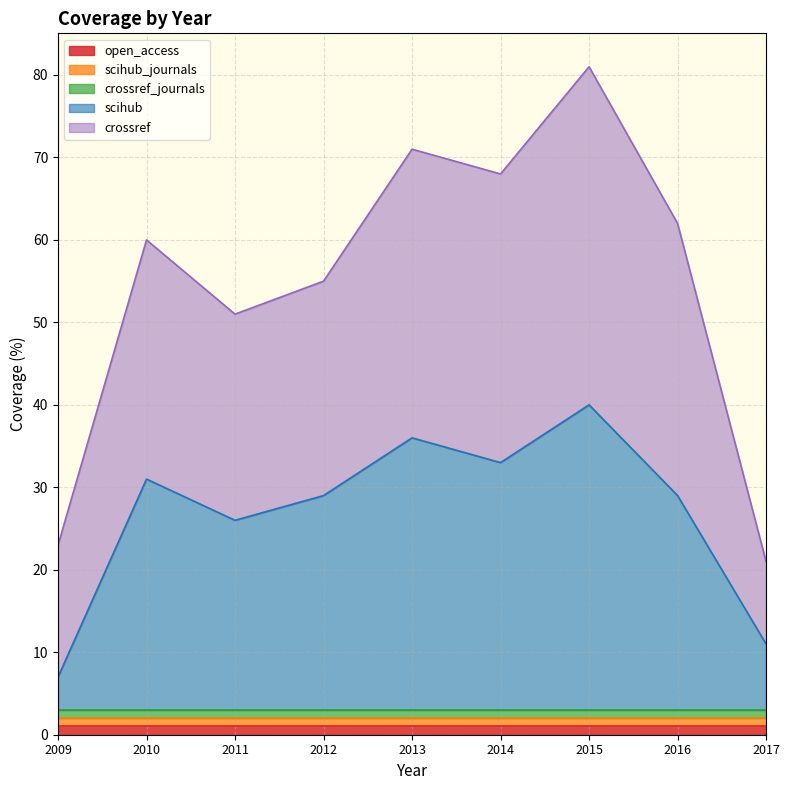

Which has a higher value, 2010 or 2016?

2010